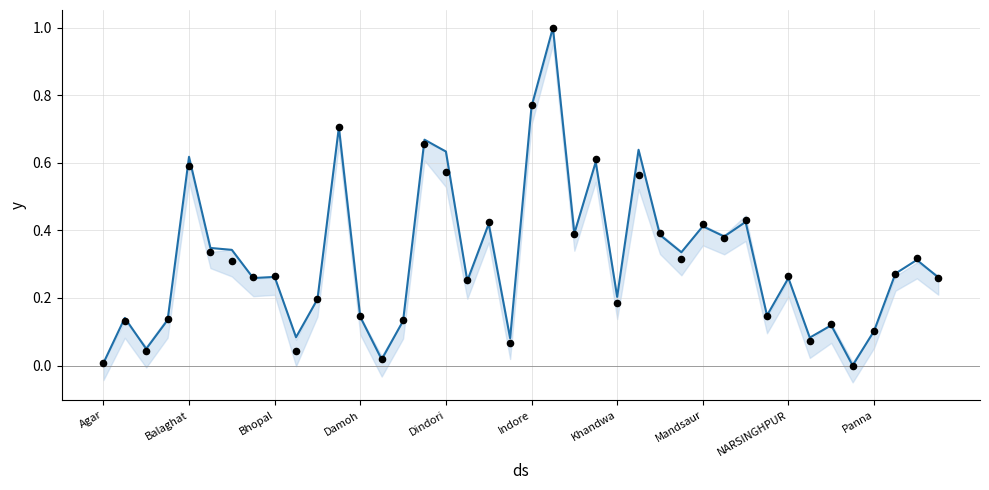

At how many categories does at least one series exceed 0?

39